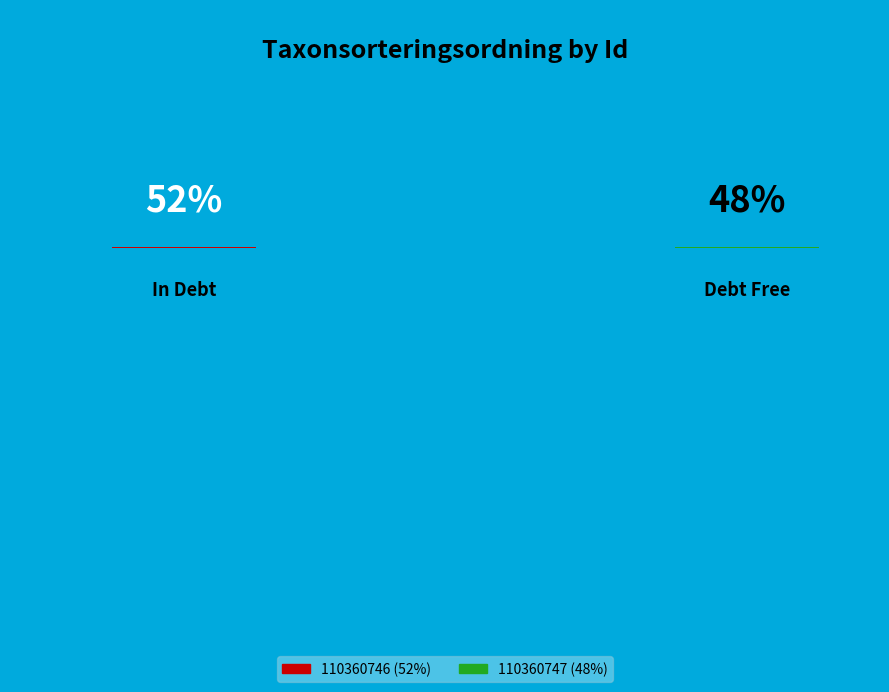

Which slice represents more than half of the pie?

110360746